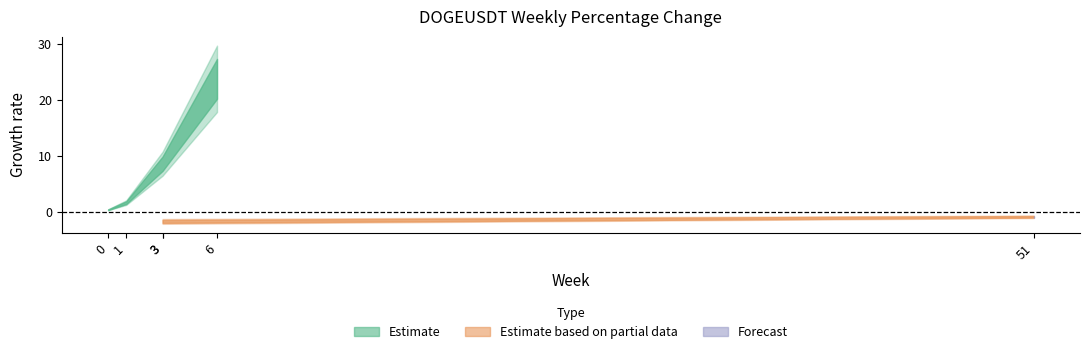

The chart shows a value of 0.6 at 0. True or false?

False